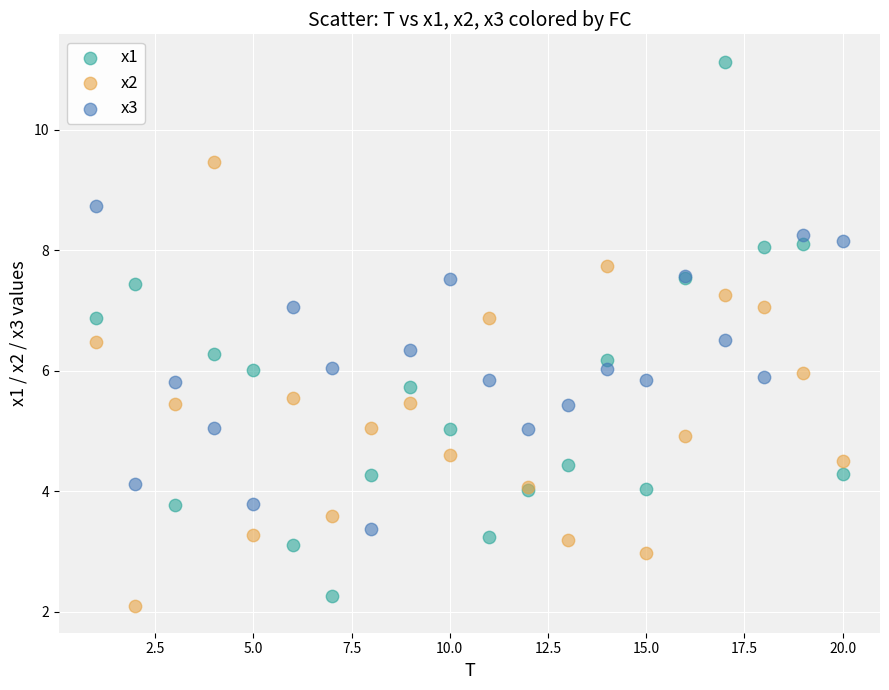

What is the X range (max minus min) for the scatter plot?

19.0